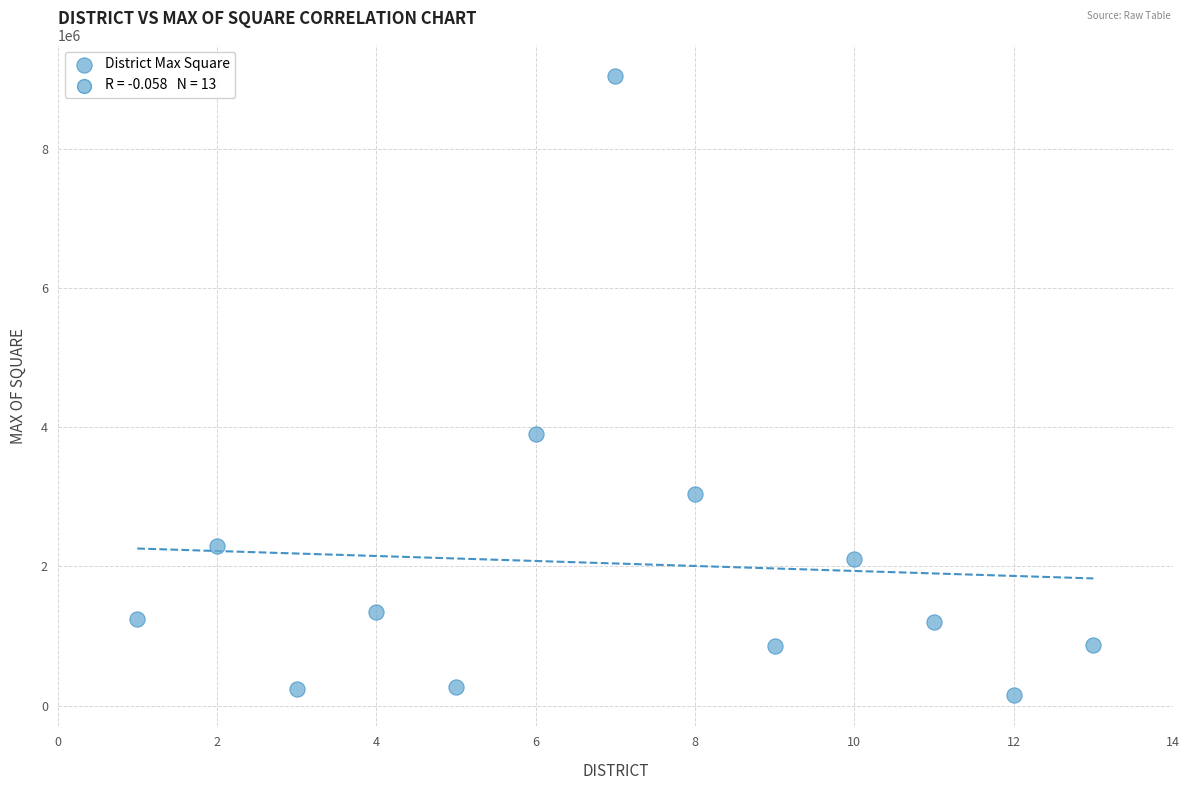

What is the range of X values (max minus min)?

12.0